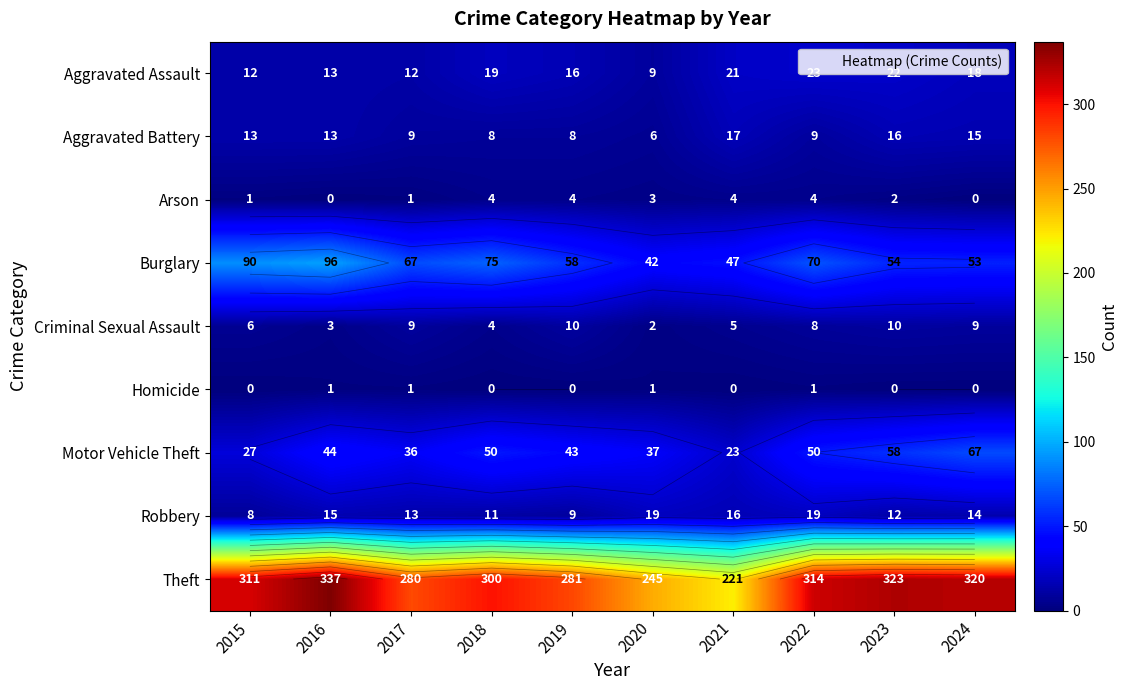

The Motor Vehicle Theft series shows 74 at 2018. True or false?

False